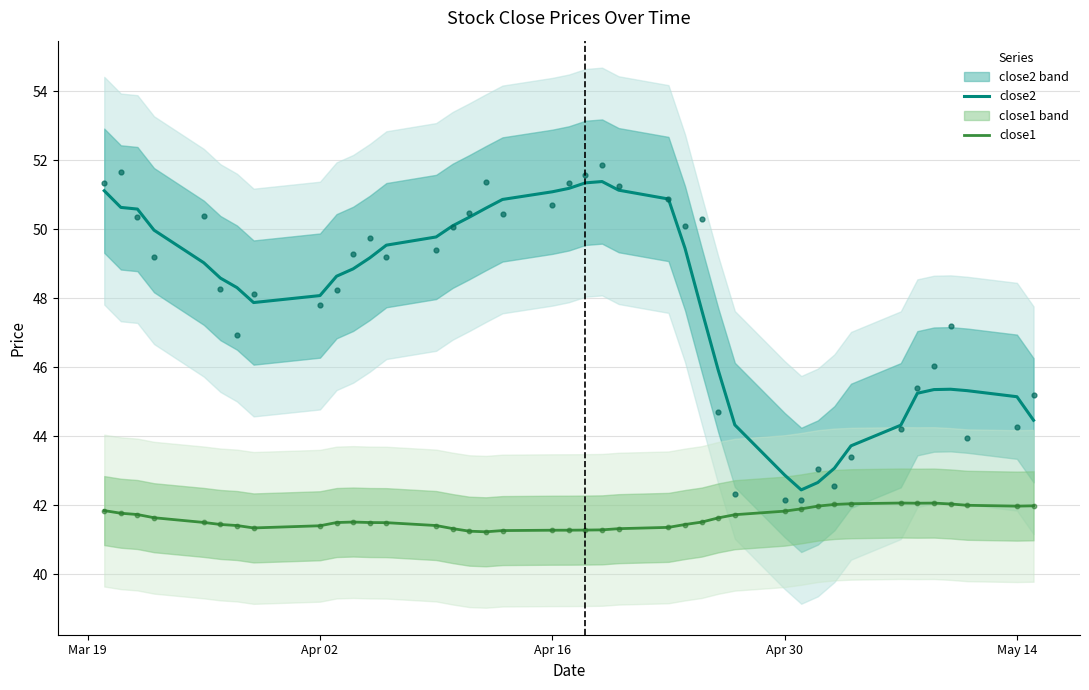

True or false: close1 and close2 intersect in this chart.

False